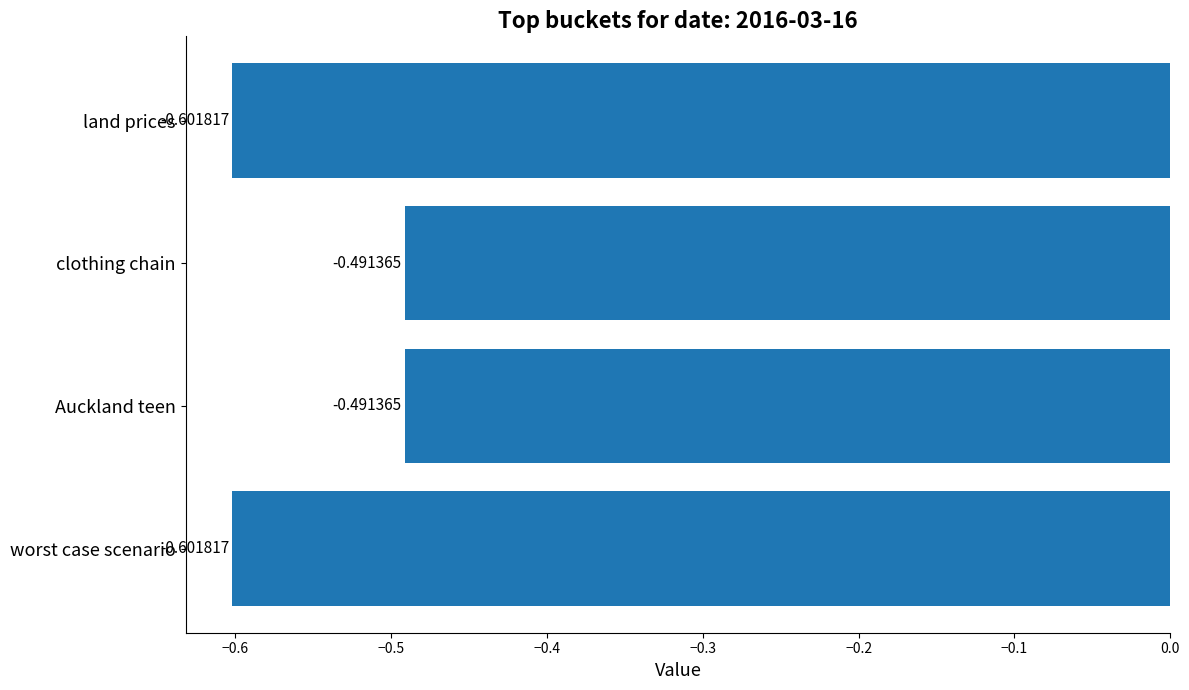

What is the sum of all values?

-2.2